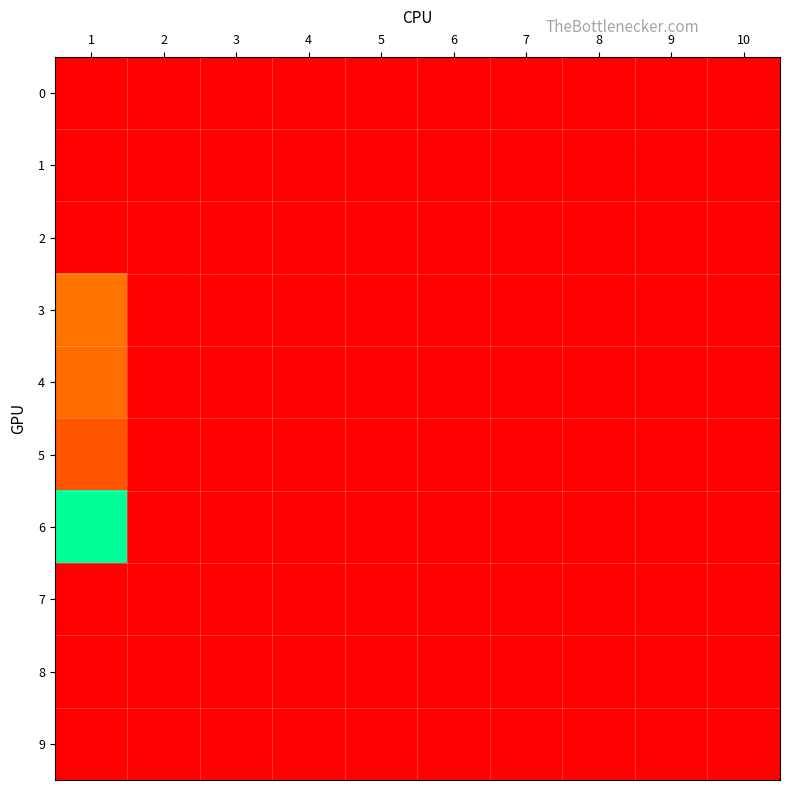

Between 3 and 6, which is larger?

3